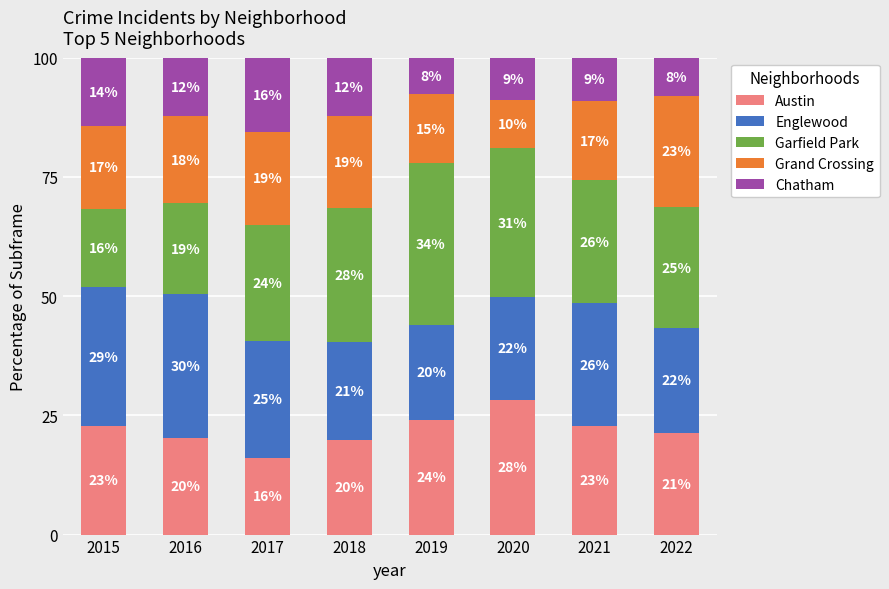

Does the chart contain any negative values?

No